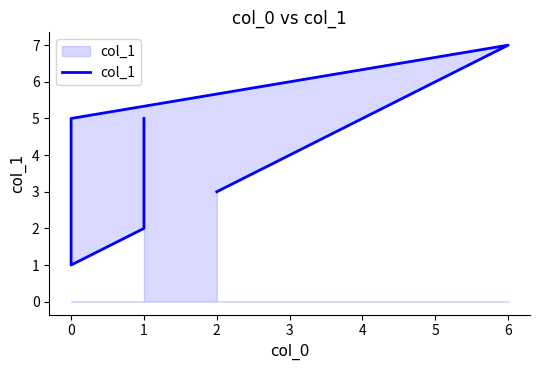

How many lines are shown in the chart?

1